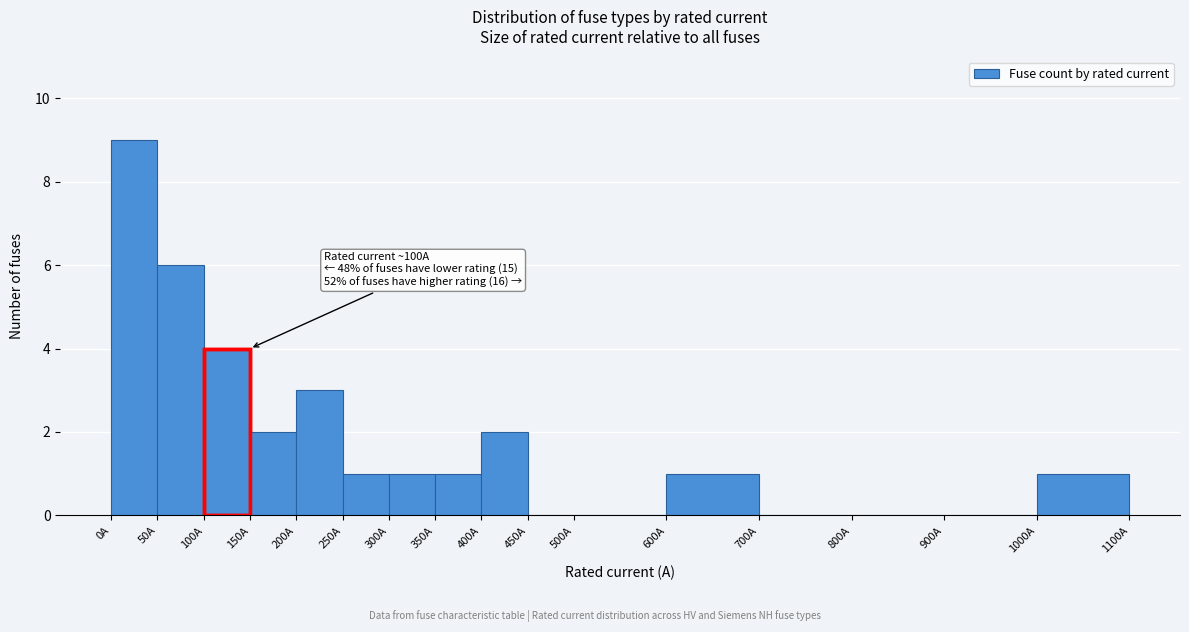

Over which range of the x-axis is the bar tallest?

0 to 50